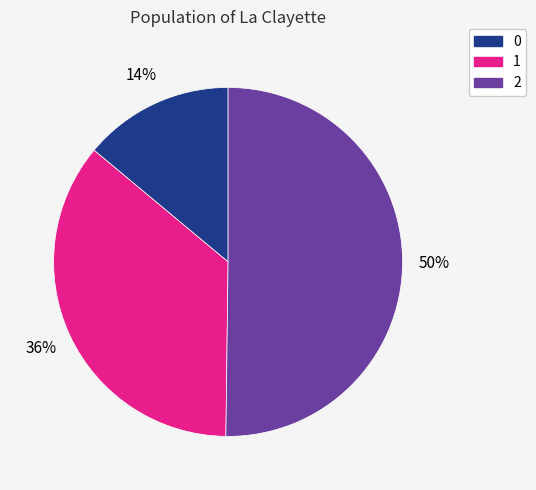

Count the number of slices in the pie.

3